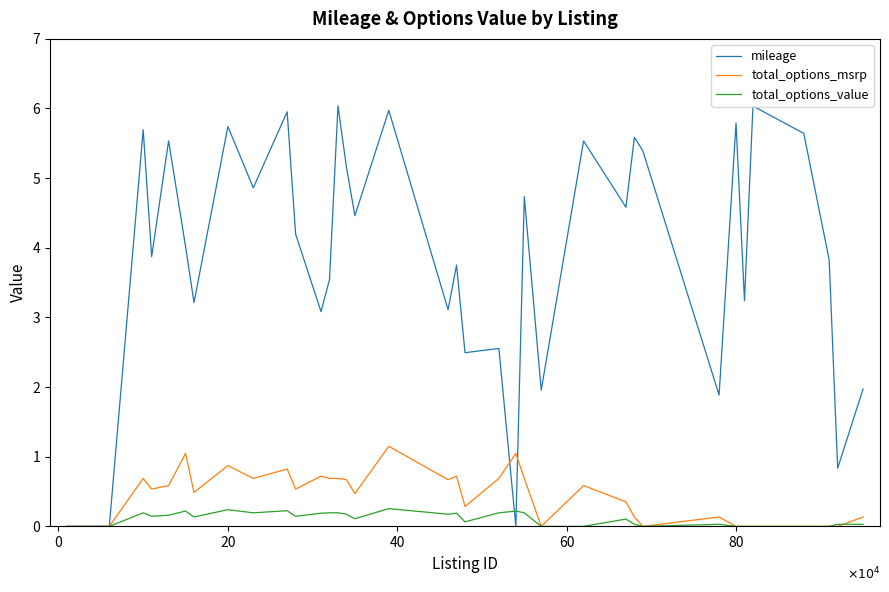

What are all the series names shown in the legend?

mileage, total_options_msrp, total_options_value